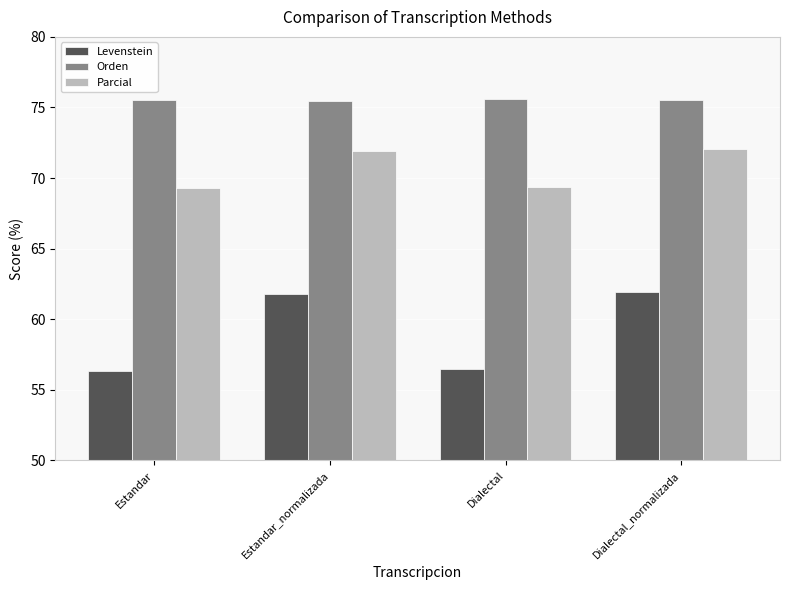

The Levenstein series shows 25.3 at Estandar_normalizada. True or false?

False